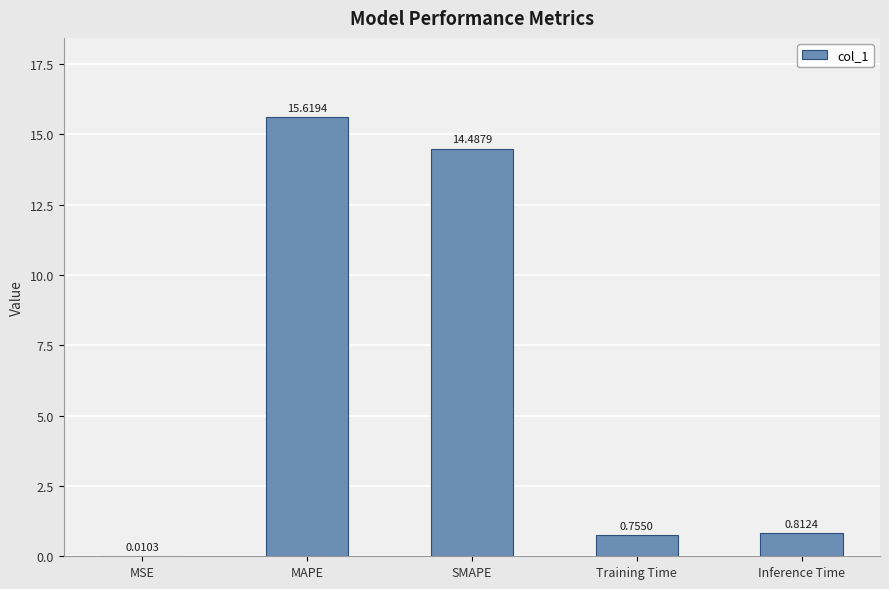

Which category has the highest value across all series?

MAPE